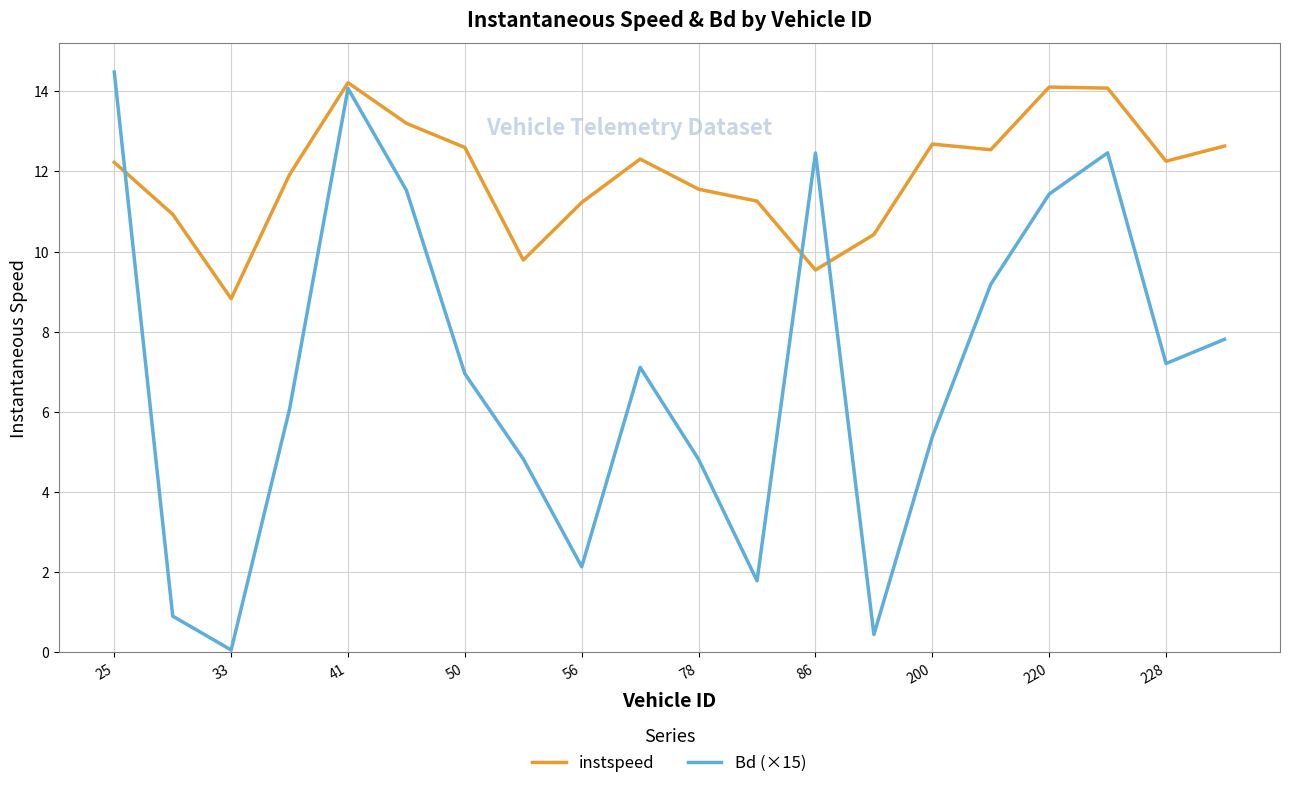

What is the greatest value displayed?

14.5